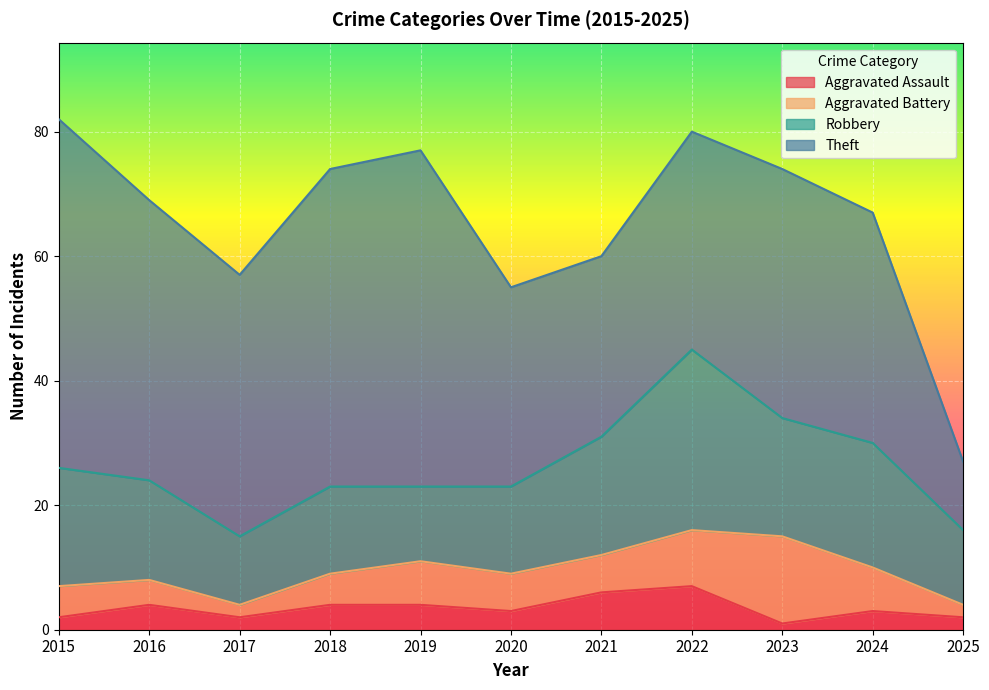

What are all the series names shown in the legend?

Aggravated Assault, Aggravated Battery, Robbery, Theft